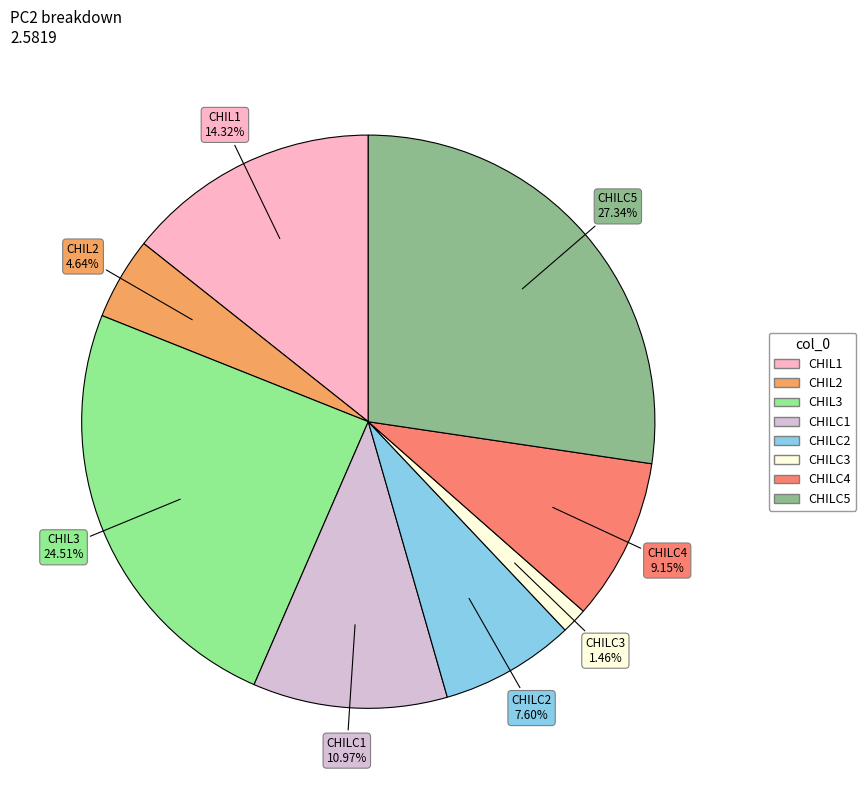

Rank the categories by value from lowest to highest.

CHILC3, CHIL2, CHILC2, CHILC4, CHILC1, CHIL1, CHIL3, CHILC5